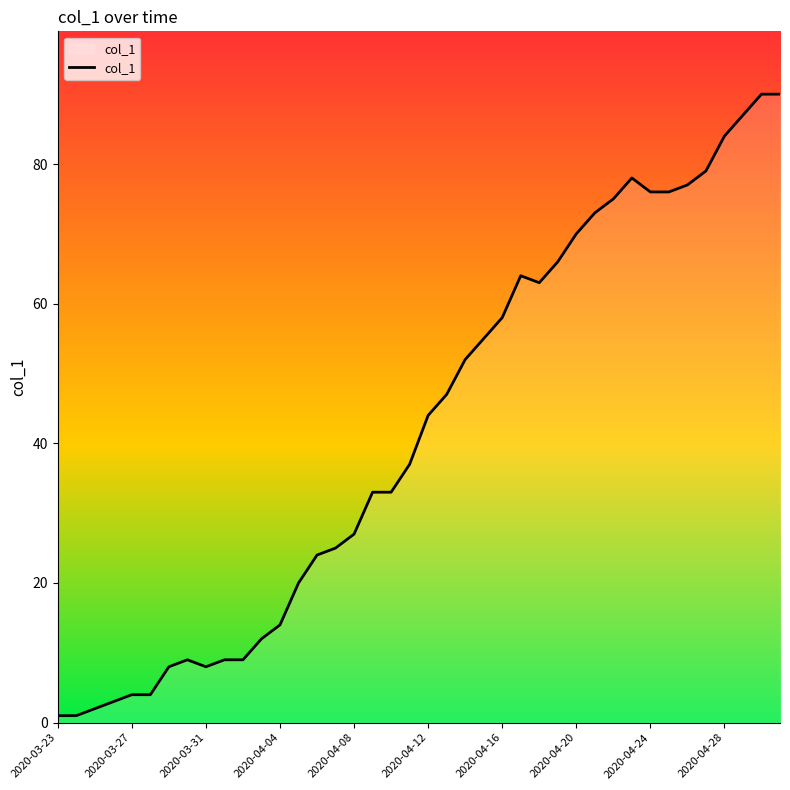

What is the maximum value shown in the chart?

90